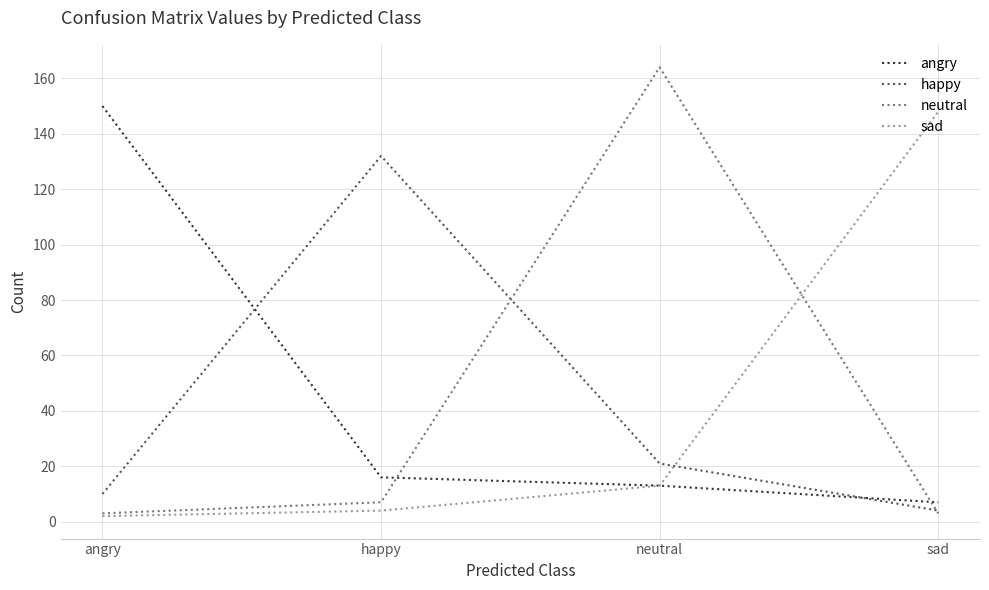

Which series changed the most between angry and sad?

sad